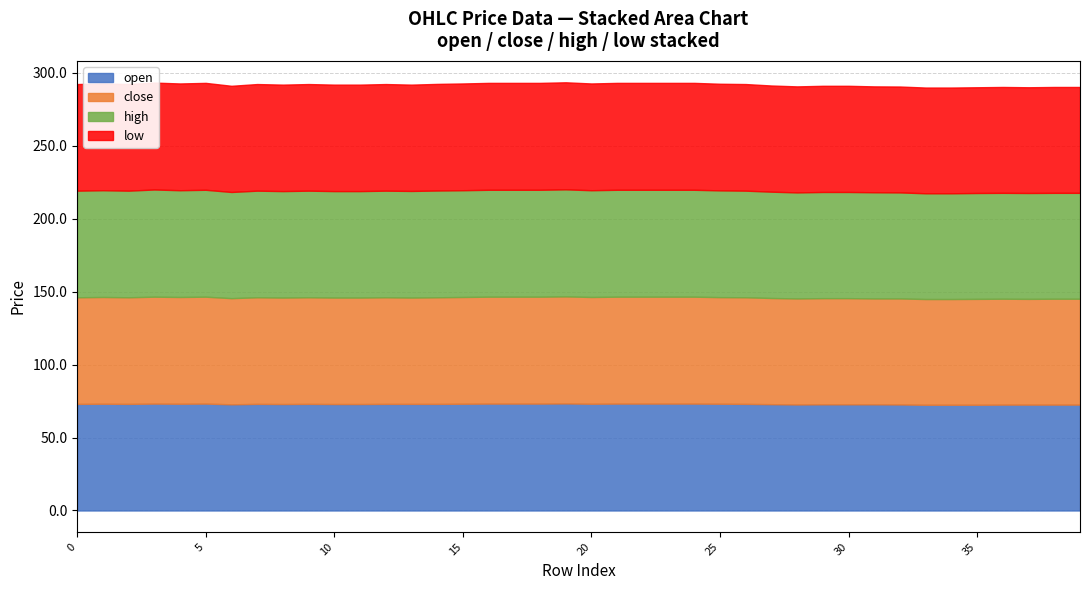

List the series in order of their peak value, lowest first.

open, close, low, high